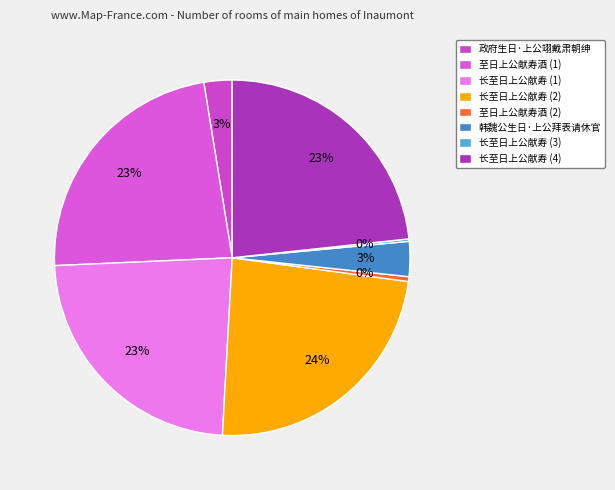

Rank the categories by value from highest to lowest.

长至日上公献寿, 长至日上公献寿, 长至日上公献寿, 至日上公献寿酒, 韩魏公生日·上公拜表请休官, 政府生日·上公翊戴肃朝绅, 至日上公献寿酒, 长至日上公献寿